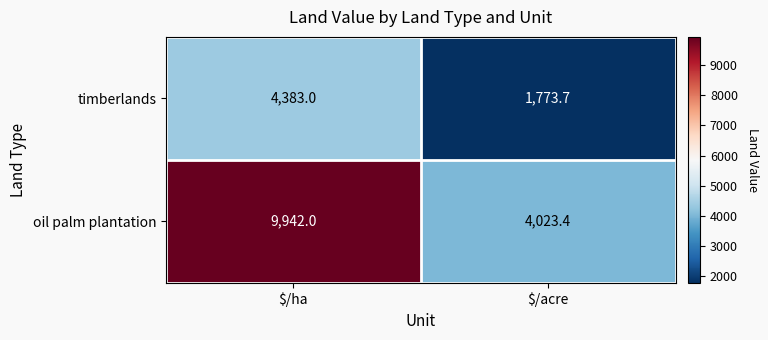

True or false: oil palm plantation has a value of 9942.0 at $/ha.

True